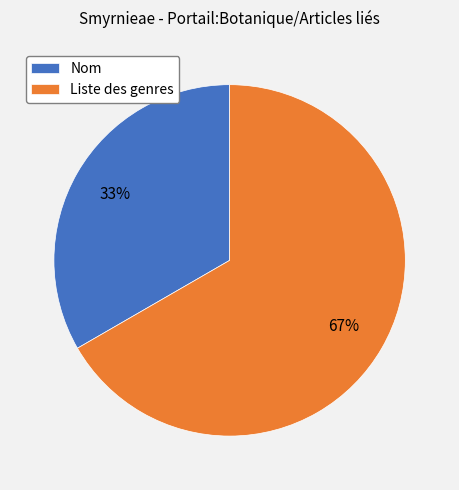

How many segments does this pie chart have?

2